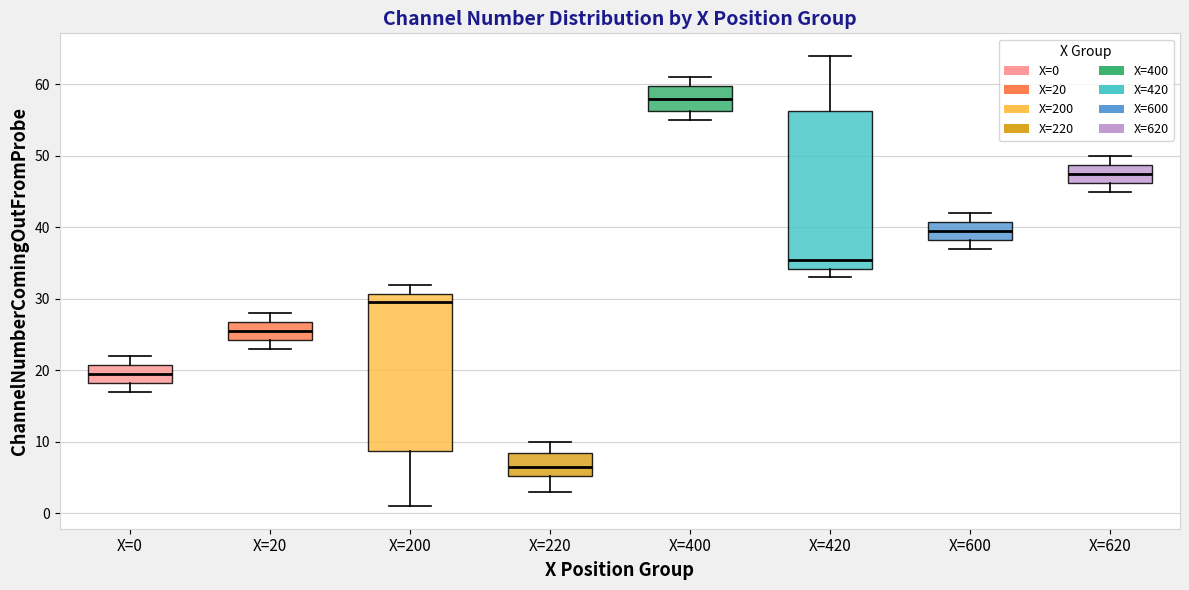

Reading left to right, read every box against the y-axis: the position of its median line, the range the box covers, and the ends of its whiskers. The values are not printed on the chart, so give them approximately, as read against the axis.

X=0: median 20, box 18 to 21, whiskers 17 to 22
X=20: median 26, box 24 to 27, whiskers 23 to 28
X=200: median 30, box 9 to 31, whiskers 1 to 32
X=220: median 7, box 5 to 9, whiskers 3 to 10
X=400: median 58, box 56 to 60, whiskers 55 to 61
X=420: median 36, box 34 to 56, whiskers 33 to 64
X=600: median 40, box 38 to 41, whiskers 37 to 42
X=620: median 48, box 46 to 49, whiskers 45 to 50